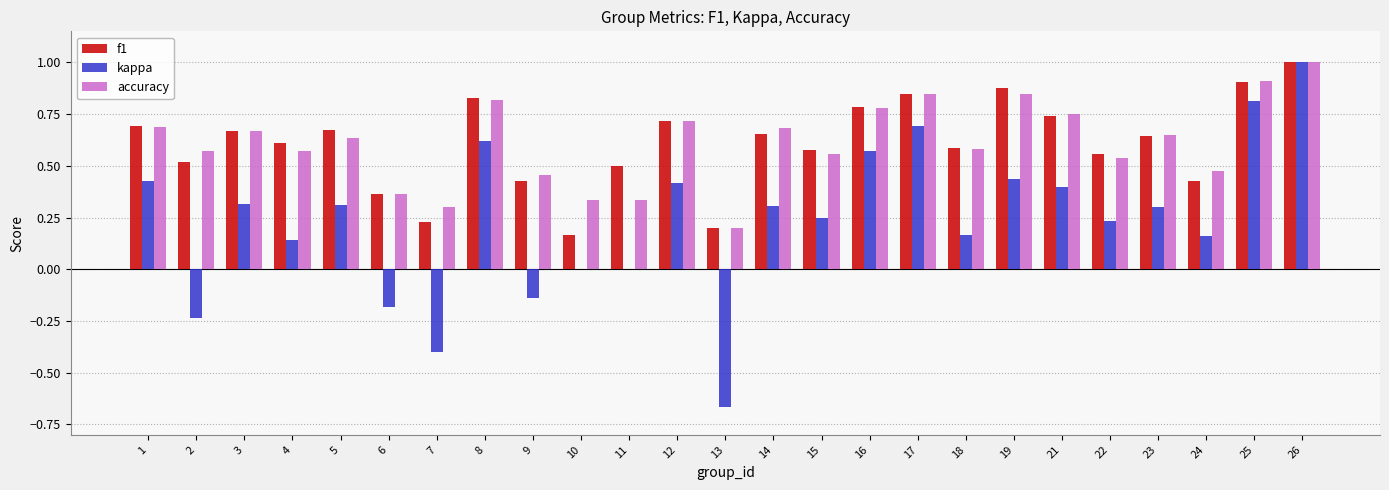

Which series has the largest range (max minus min)?

kappa